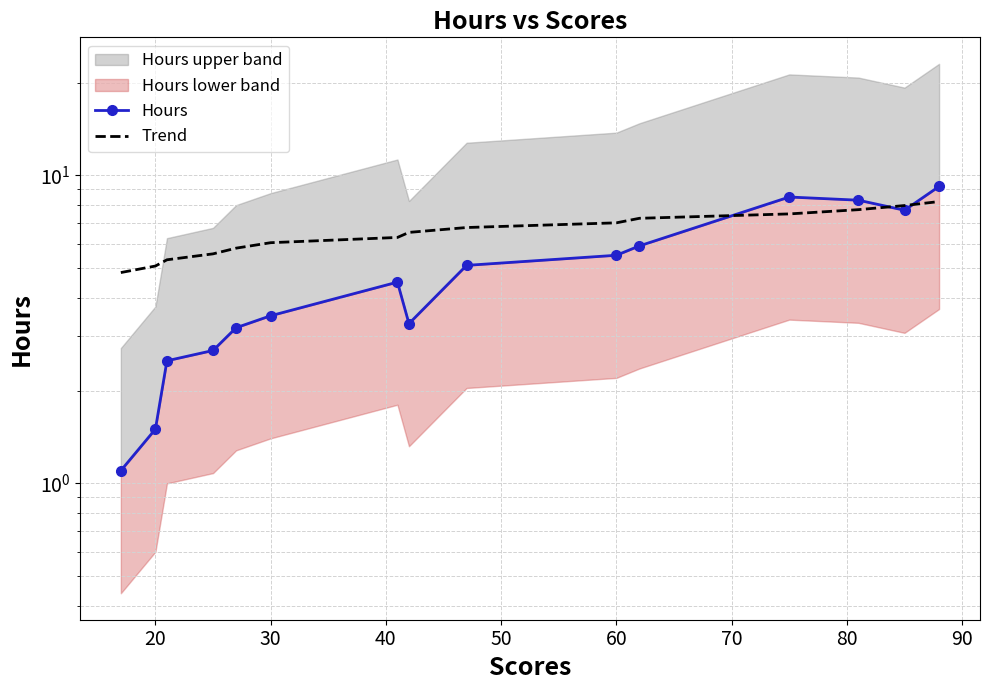

Reading right to left, what are all the values shown in this chart?

Hours: 9.2	7.7	8.3	8.5	5.9	5.5	5.1	3.3	4.5	3.5	3.2	2.7	2.5	1.5	1.1
Trend: 8.2	8.0	7.7	7.5	7.2	7.0	6.8	6.5	6.3	6.0	5.8	5.6	5.3	5.1	4.8